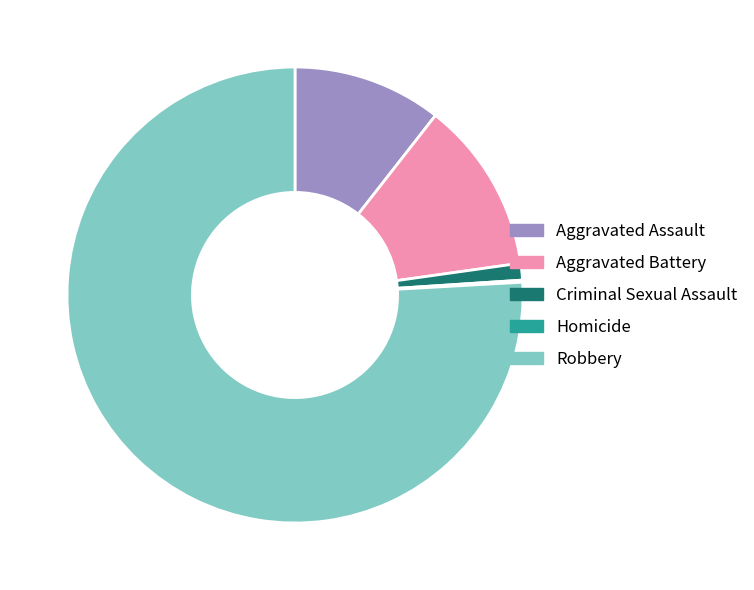

Is Criminal Sexual Assault the majority of the pie?

No